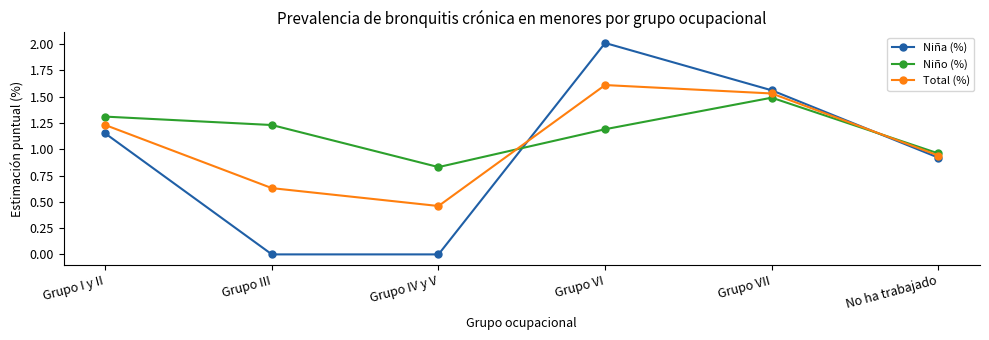

How many intersections are there between Total (%) and Niña (%)?

2